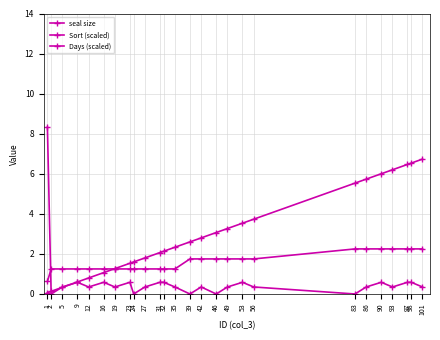

How many lines are shown in the chart?

3